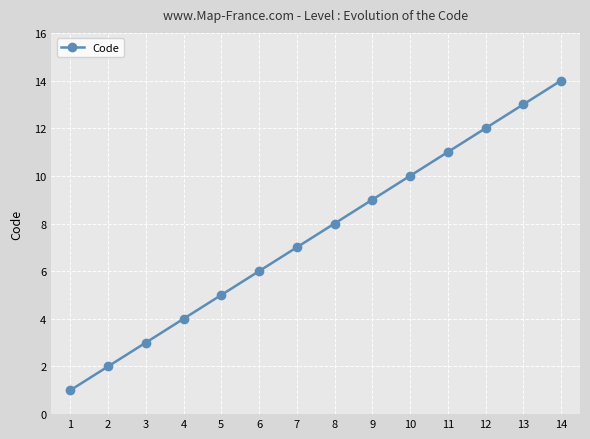

Between 7 and 14, which is larger?

14